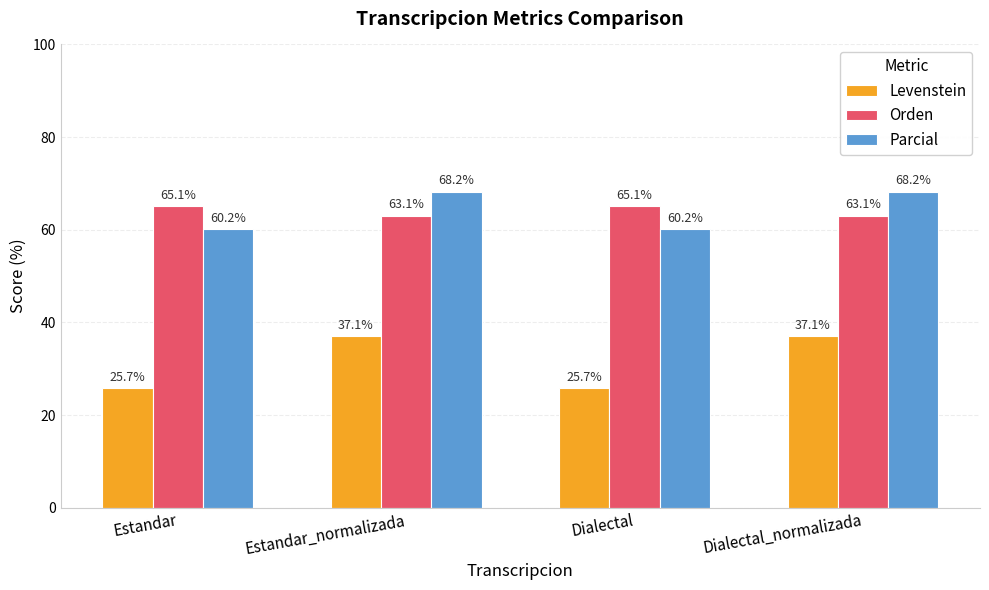

At Dialectal_normalizada, list the series in order from smallest to largest.

Levenstein, Orden, Parcial